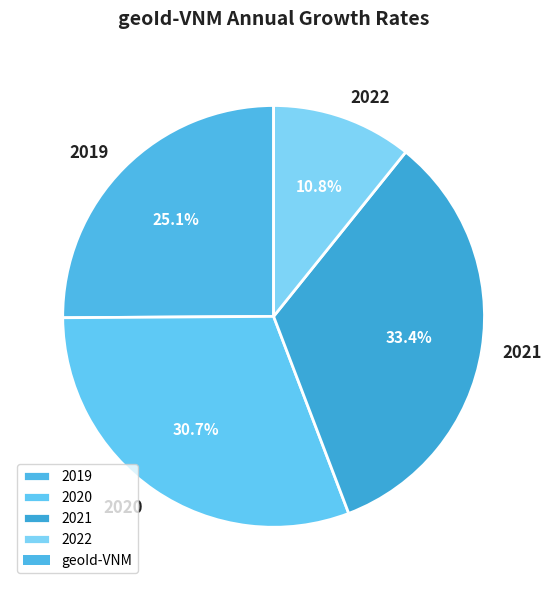

Is the sum of 2019 and 2020 greater than half?

Yes